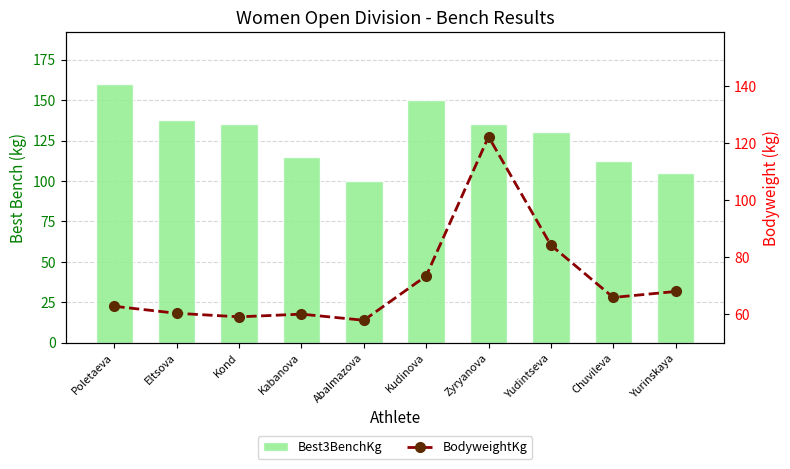

Which series has the largest total across all categories?

Best3BenchKg